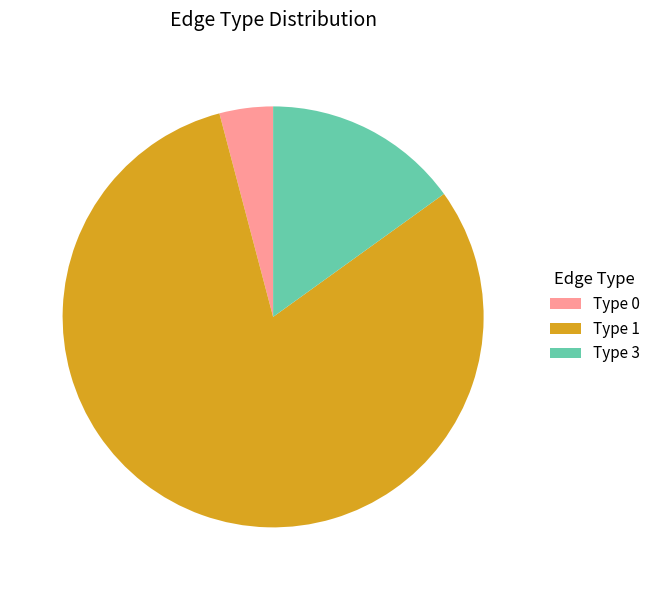

Is the sum of Type 0 and Type 1 greater than half?

Yes